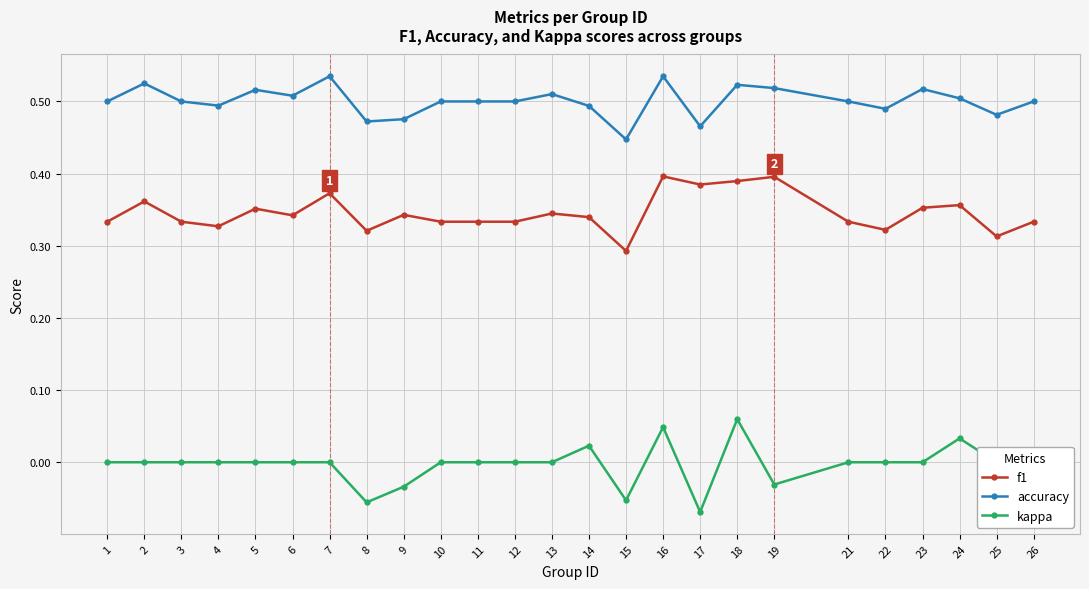

At which category does f1 reach its first local peak?

2